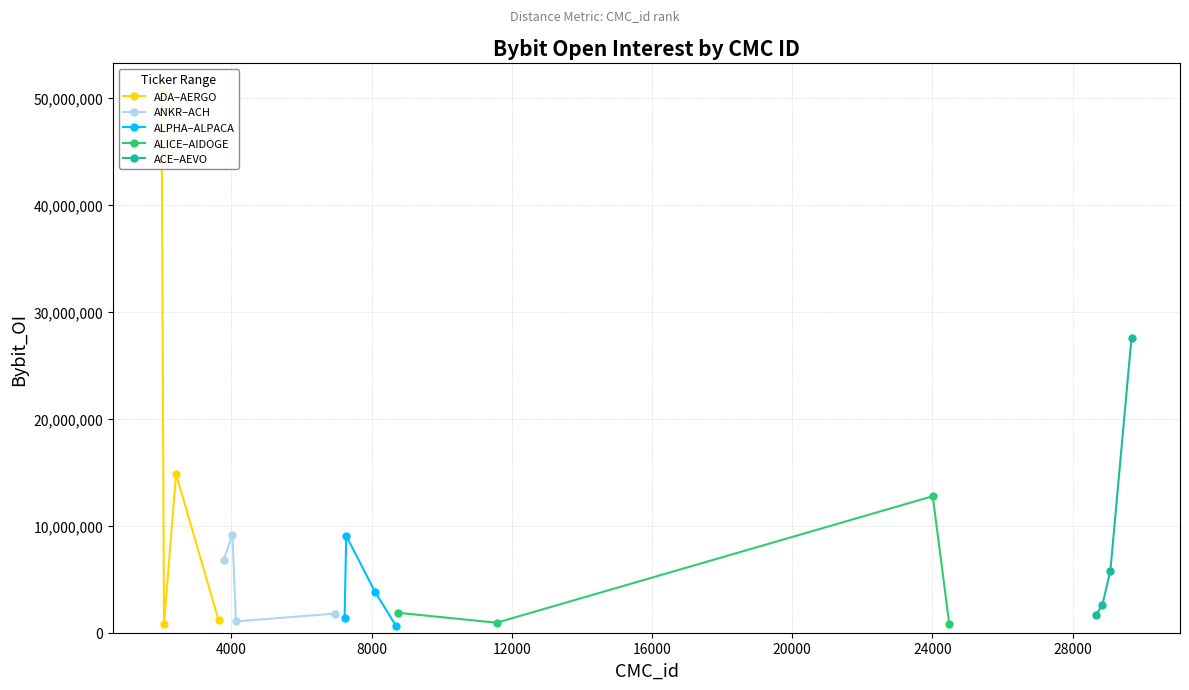

How many lines are shown in the chart?

5